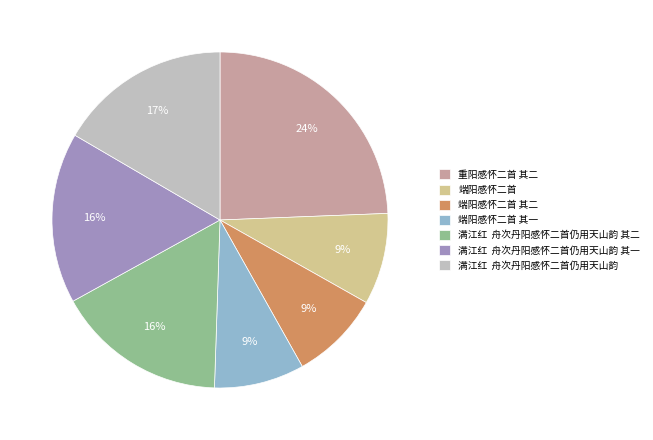

Combined, do 端阳感怀二首 其一 and 端阳感怀二首 account for over 50%?

No